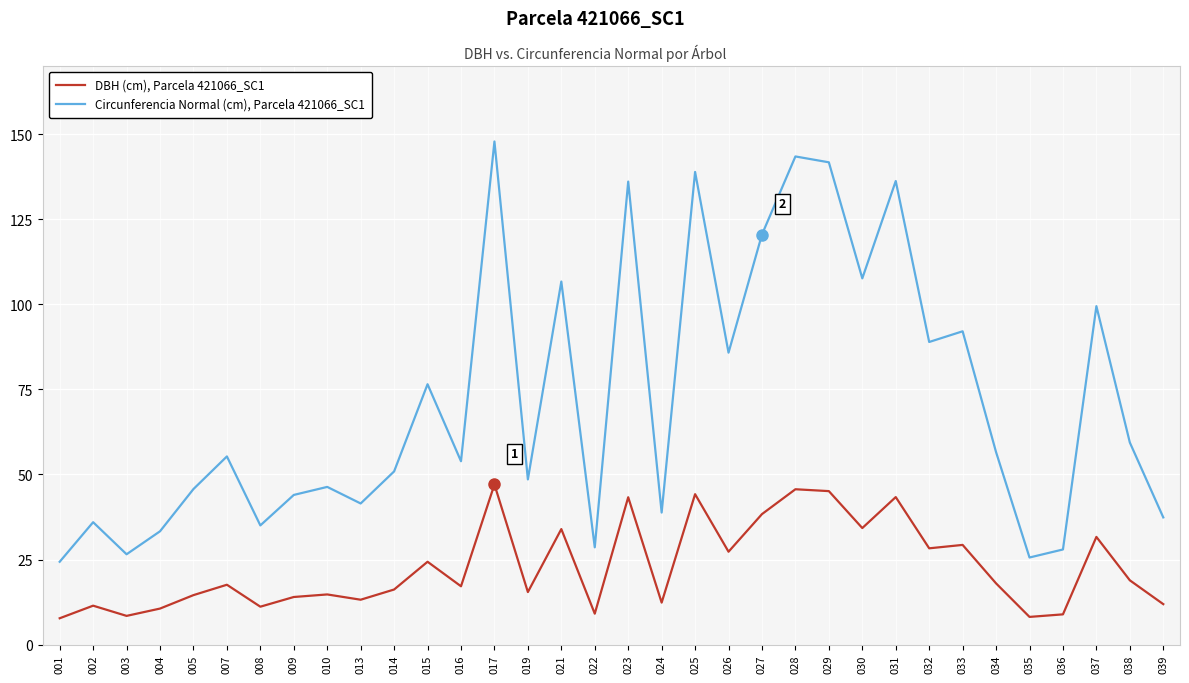

True or false: Circunferencia Normal (cm), Parcela 421066_SC1 has a value of 92.0 at 033.

True